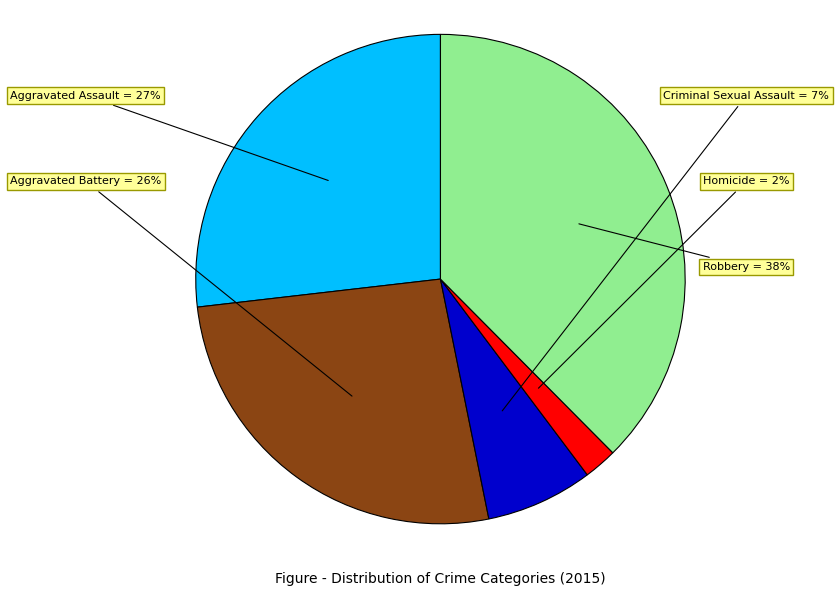

Which slice is the smallest?

Homicide